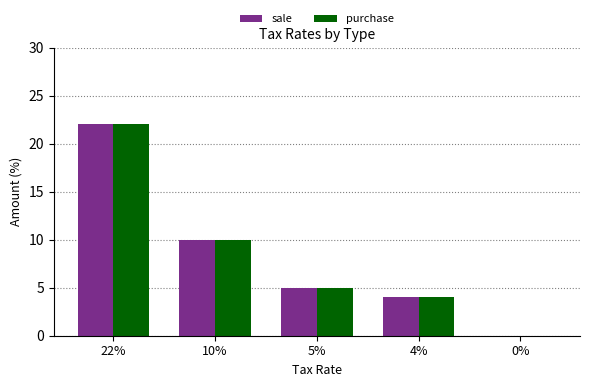

Are the bars grouped side by side (vs. stacked)?

Yes